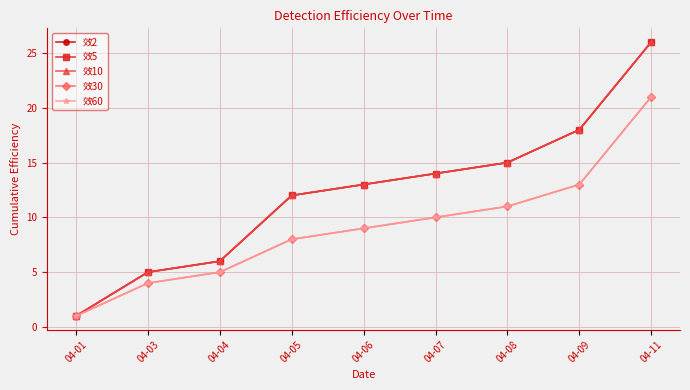

What is the difference between the second highest and minimum values in the 效30 series?

12